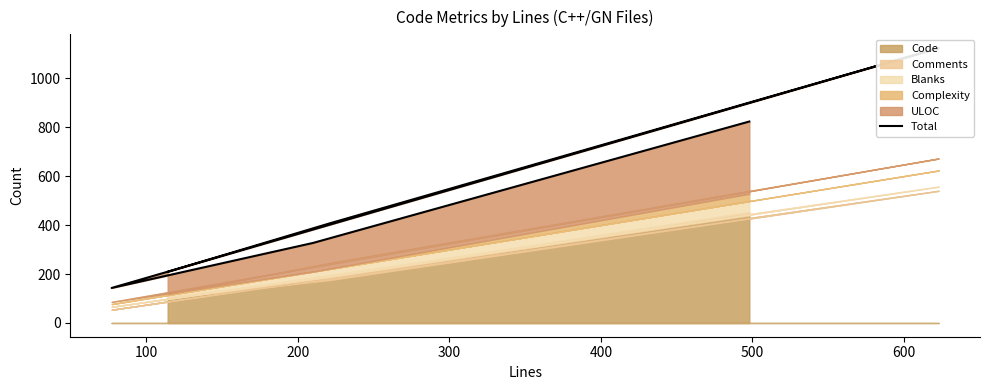

What is the maximum value shown in the chart?

1123